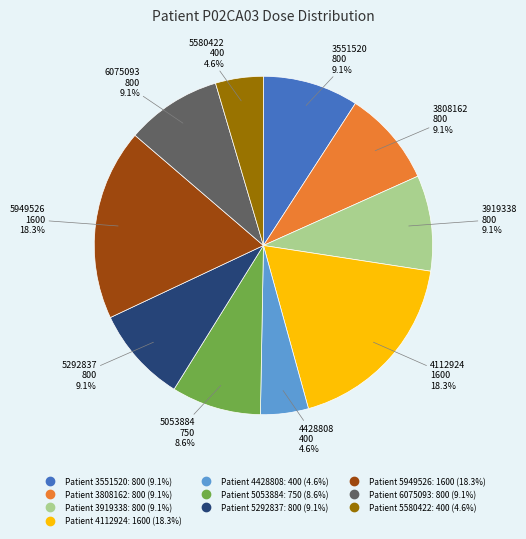

Is there a majority slice in this chart?

No